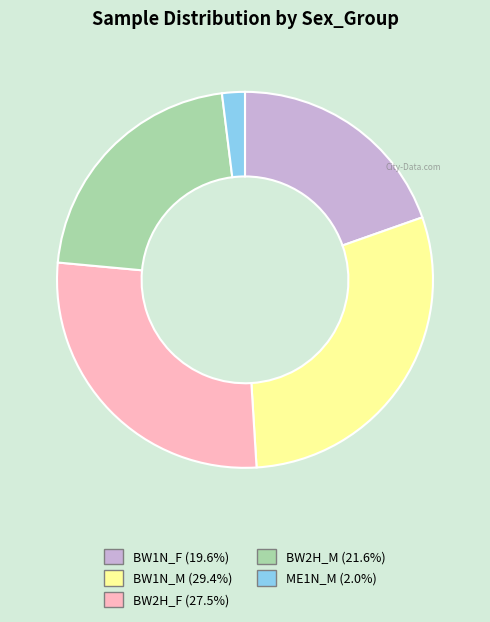

Does any single category account for the majority?

No